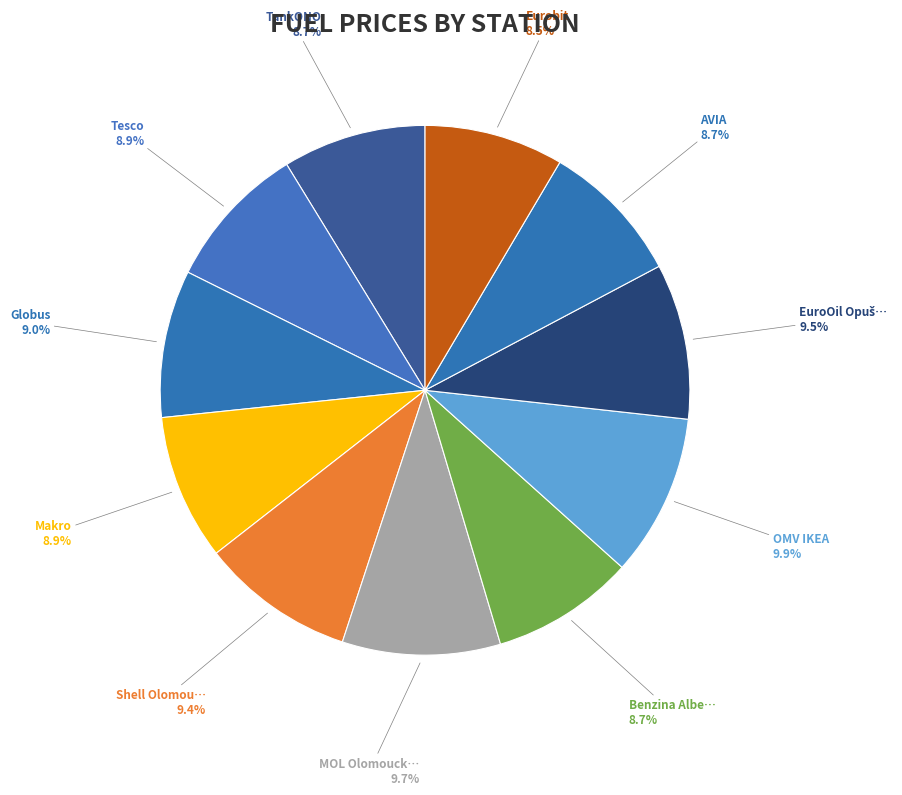

Rank the categories by value from lowest to highest.

Eurobit, AVIA, TankONO, Benzina Albert Modřice, Tesco, Makro, Globus, Shell Olomoucká, EuroOil Opuštěná, MOL Olomoucká, OMV IKEA